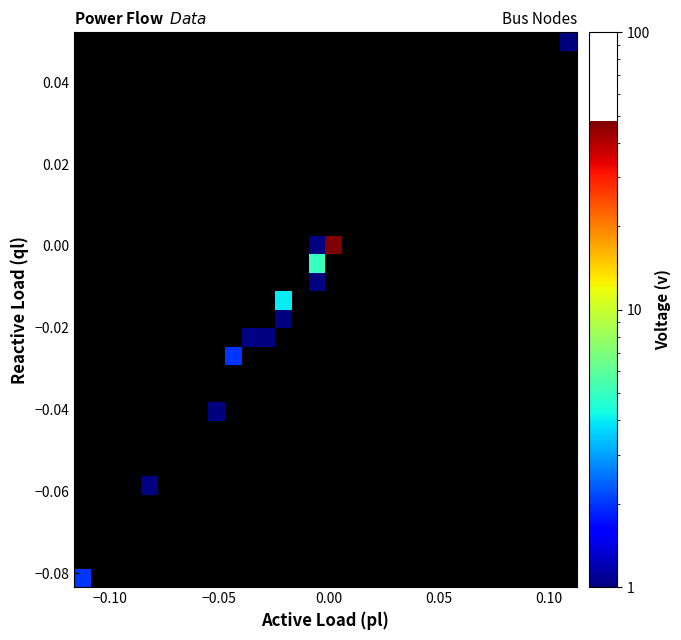

How many categories are shown in the chart?

30